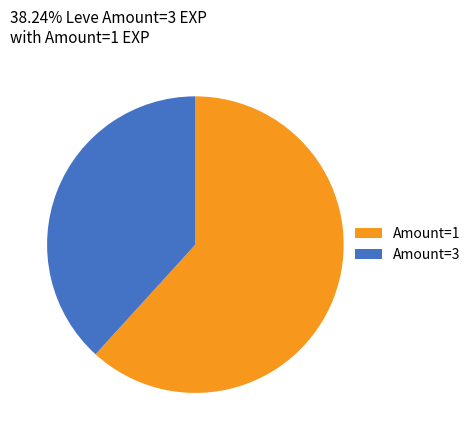

Is Amount=3 the majority of the pie?

No